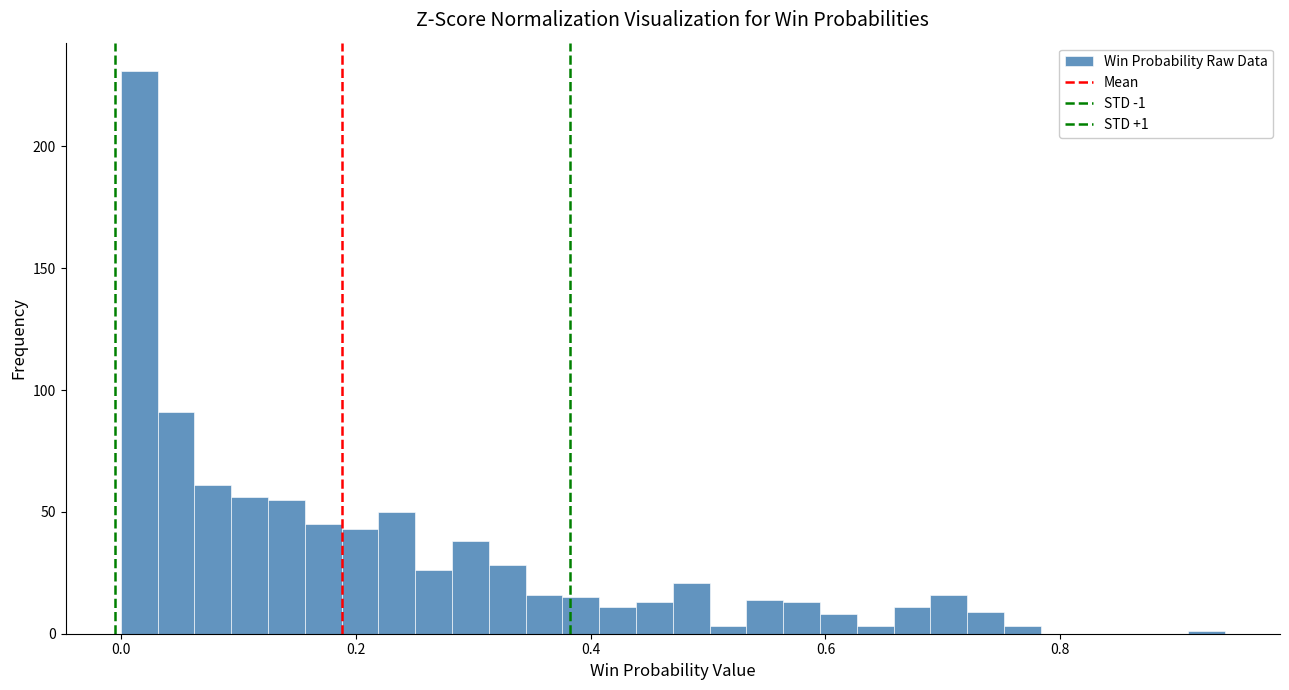

Around what value on the x-axis is the tallest bar? Give the approximate position of its centre, as read against the axis.

0.02